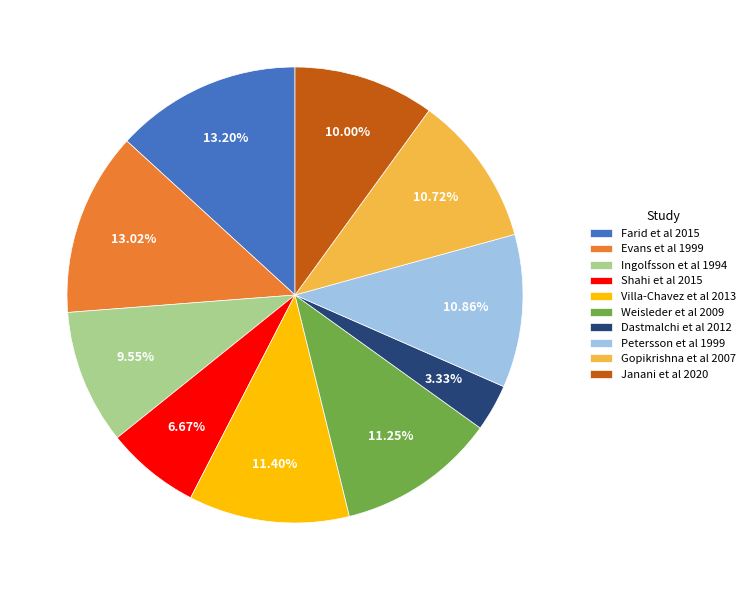

Is there any slice that represents more than half of the pie?

No